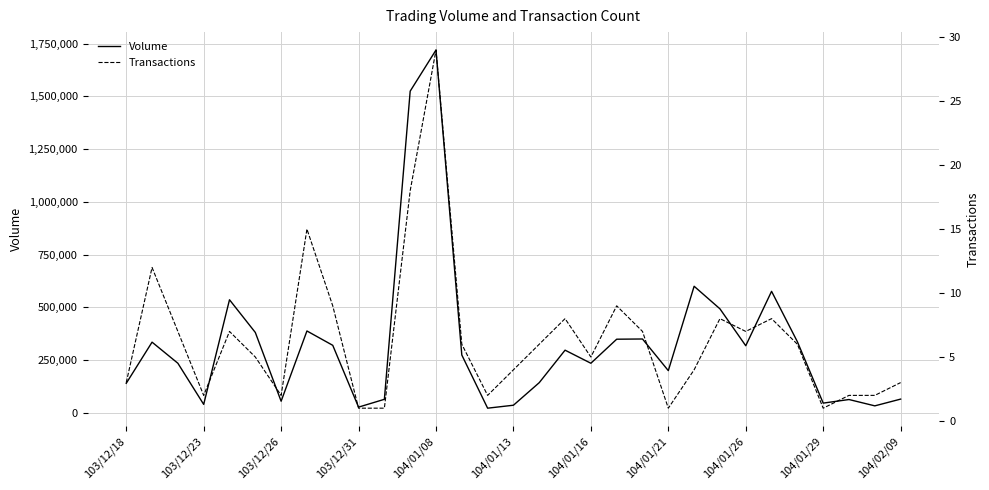

Which series has the largest total across all categories?

Volume